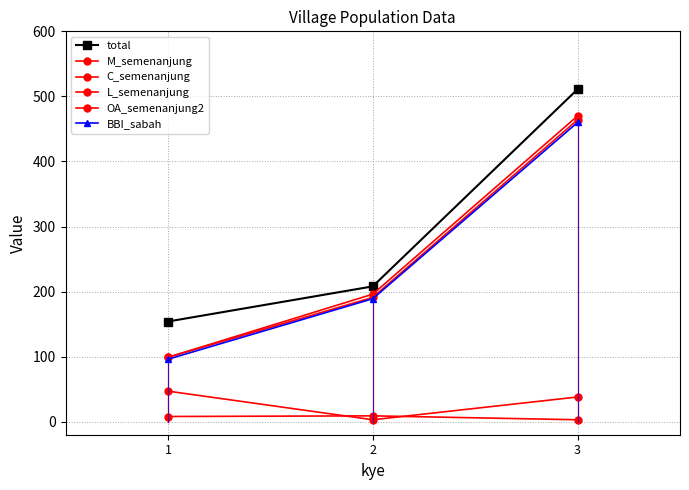

At which label does M_semenanjung reach its minimum?

3